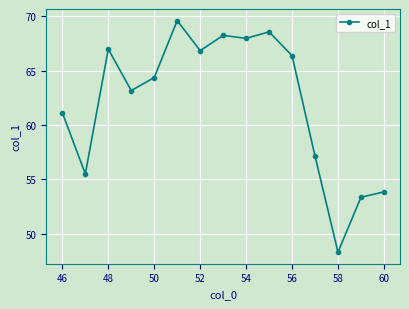

What is the value of the 5th point from the left?

64.4